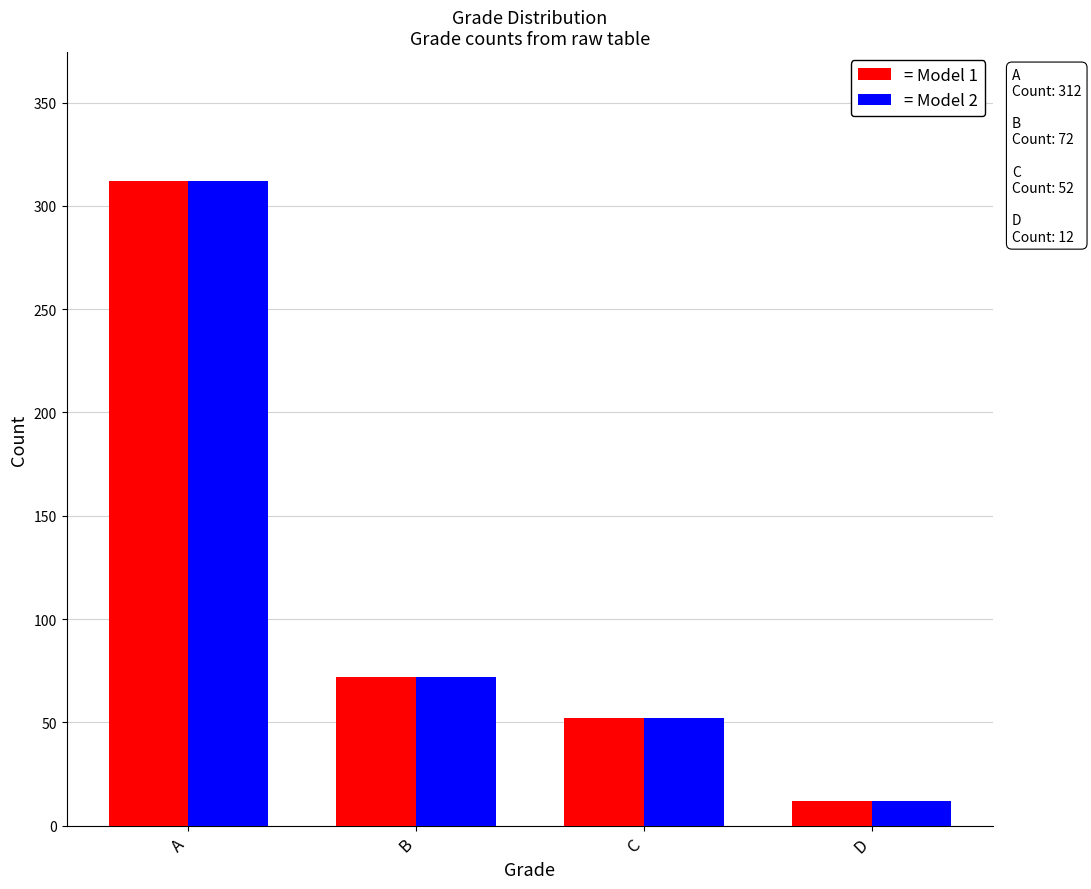

What is the difference between the = Model 2 values at B and C?

20